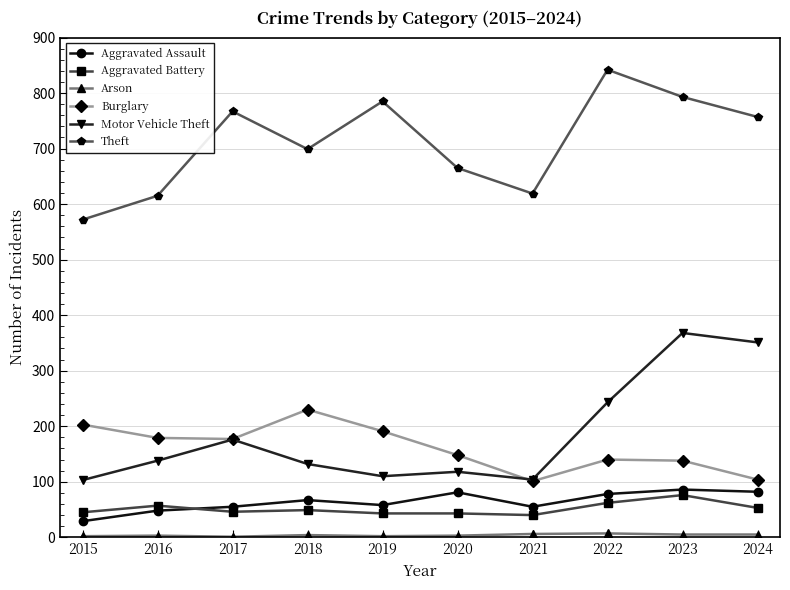

At how many categories does at least one series exceed 332?

10